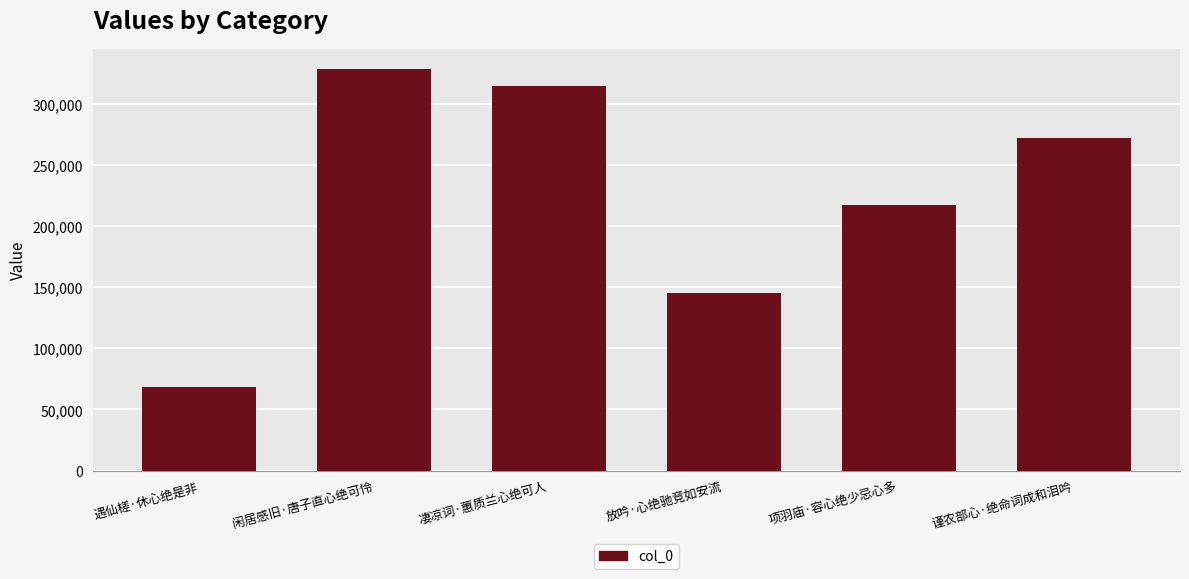

What is the approximate value at 闲居感旧·唐子直心绝可怜?

328635